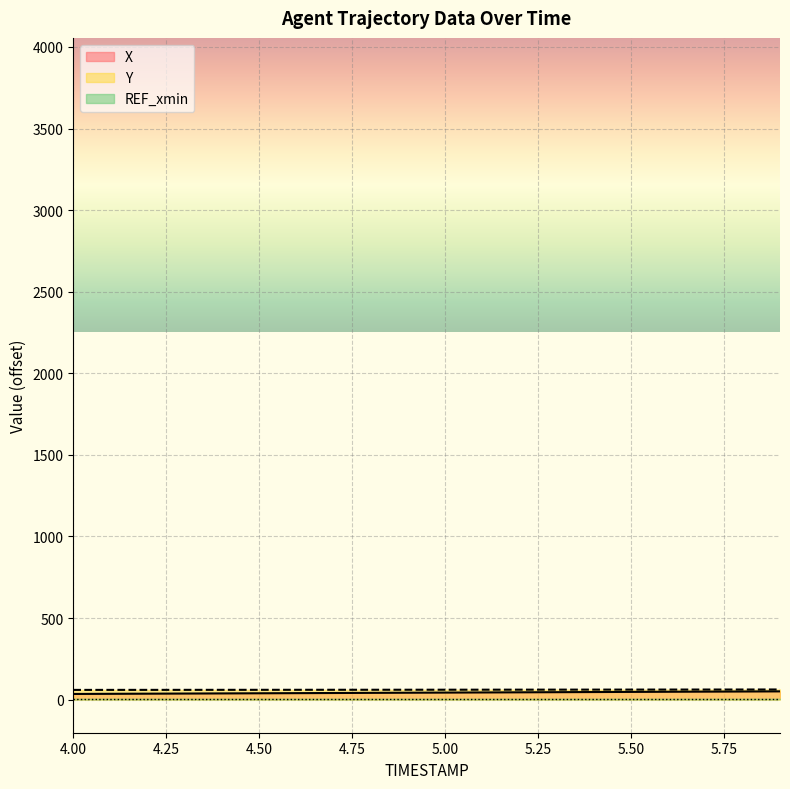

True or false: X and Y cross at least once.

False